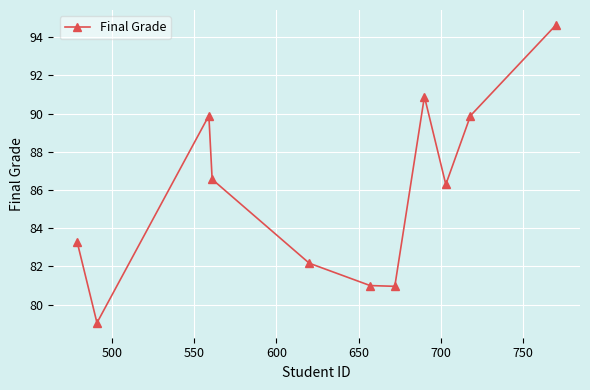

How many interior local peaks (higher than both neighbors) does the data have?

2